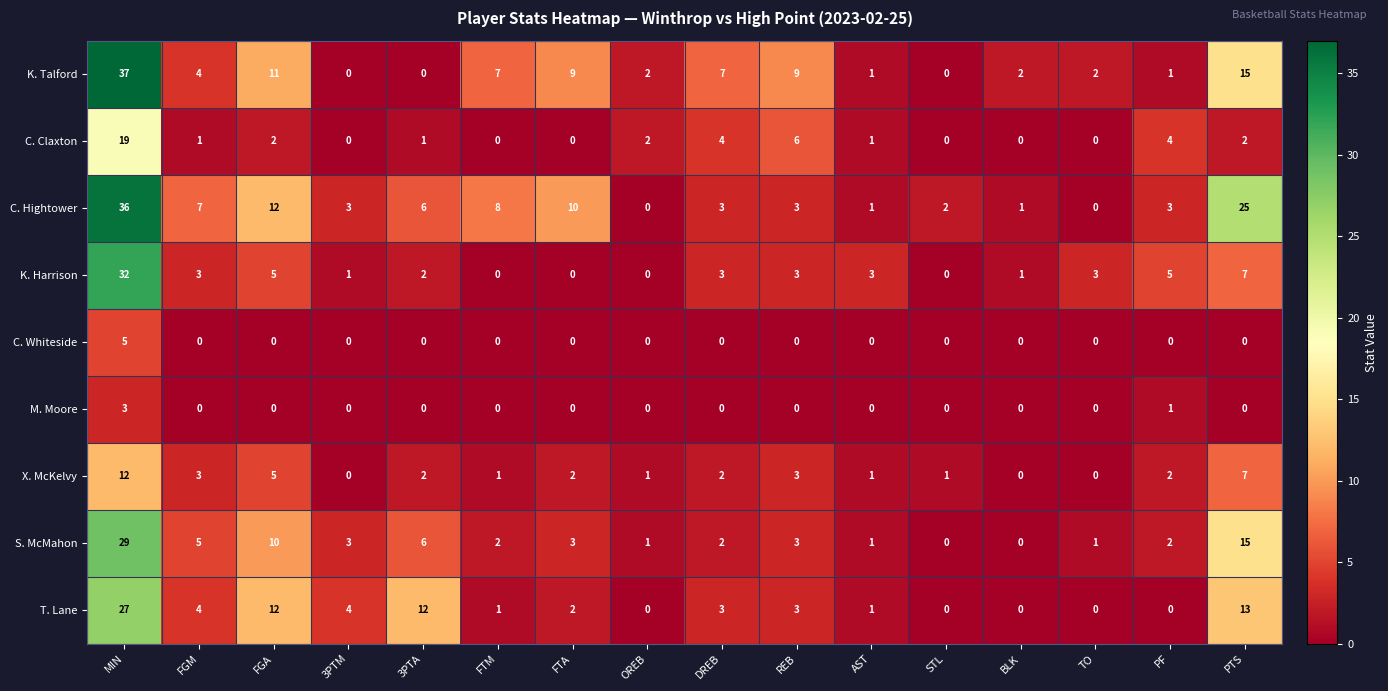

Read the C. Hightower value at MIN.

36